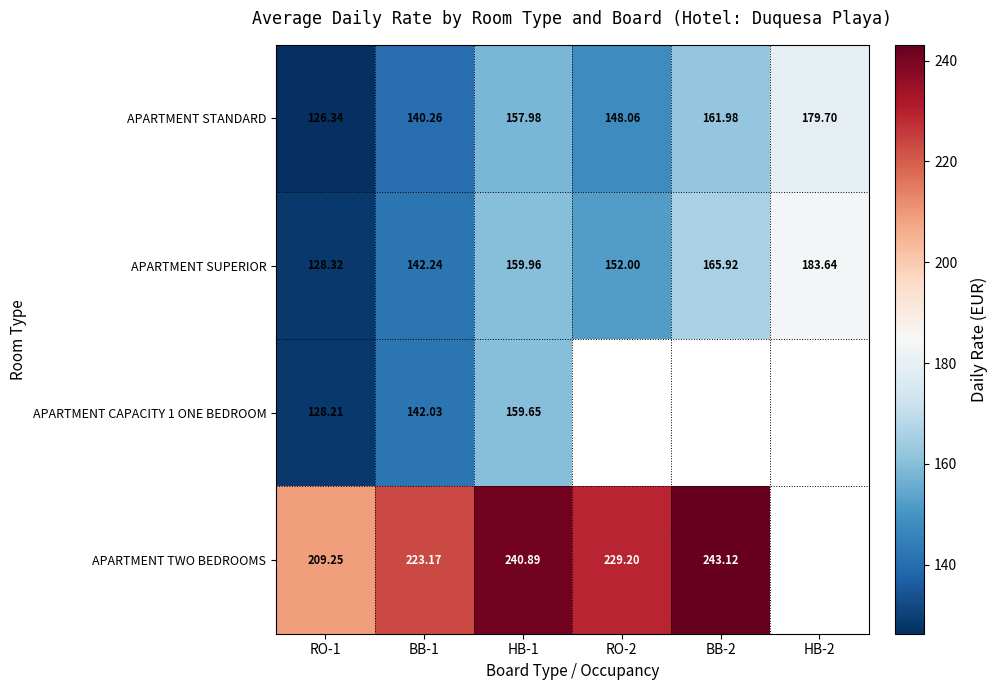

Which label corresponds to the smallest value in the chart?

RO-1